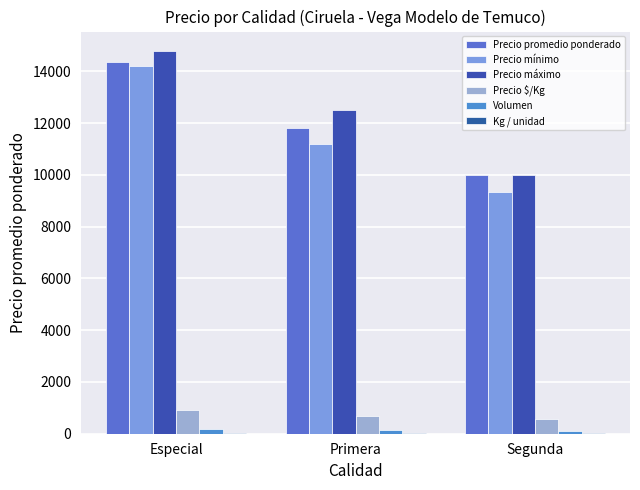

Are the bars grouped side by side (vs. stacked)?

Yes